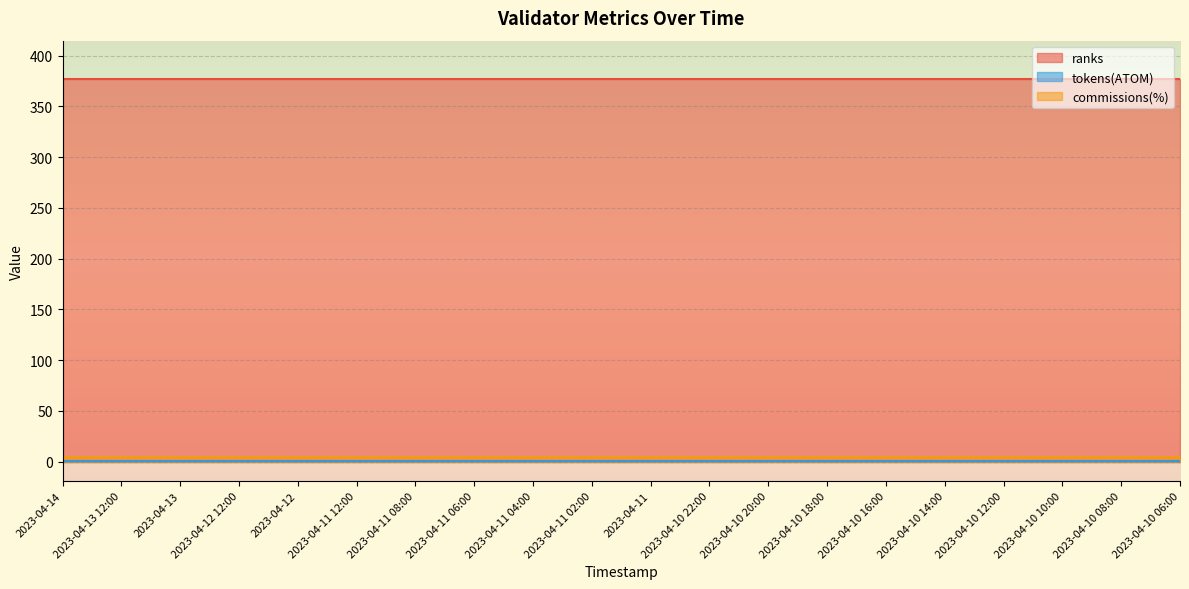

What is the sum of the tokens(ATOM) values at 2023-04-13 12:00 and 2023-04-10 14:00?

2.2